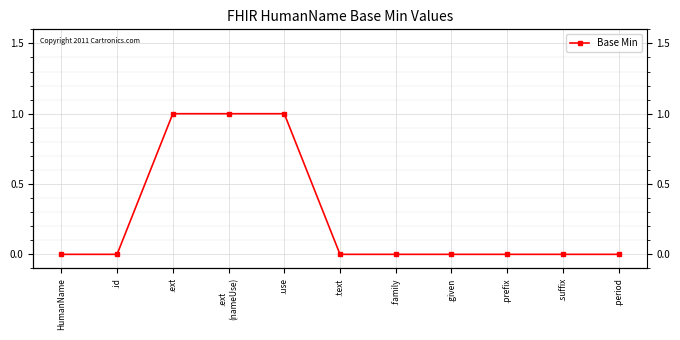

What is the sum of all values?

3